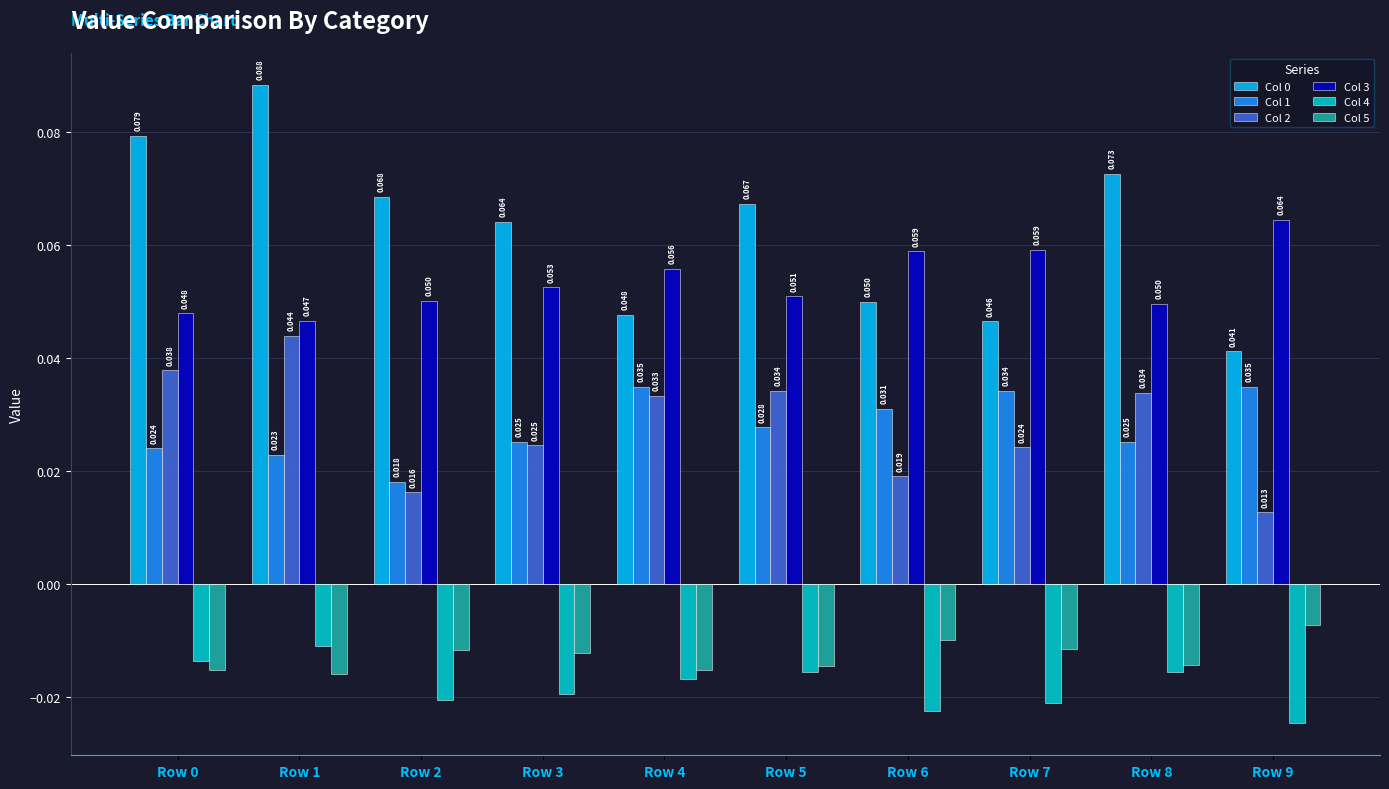

Is the value of Col 0 at Row 7 greater than the value of Col 2 at Row 0?

Yes